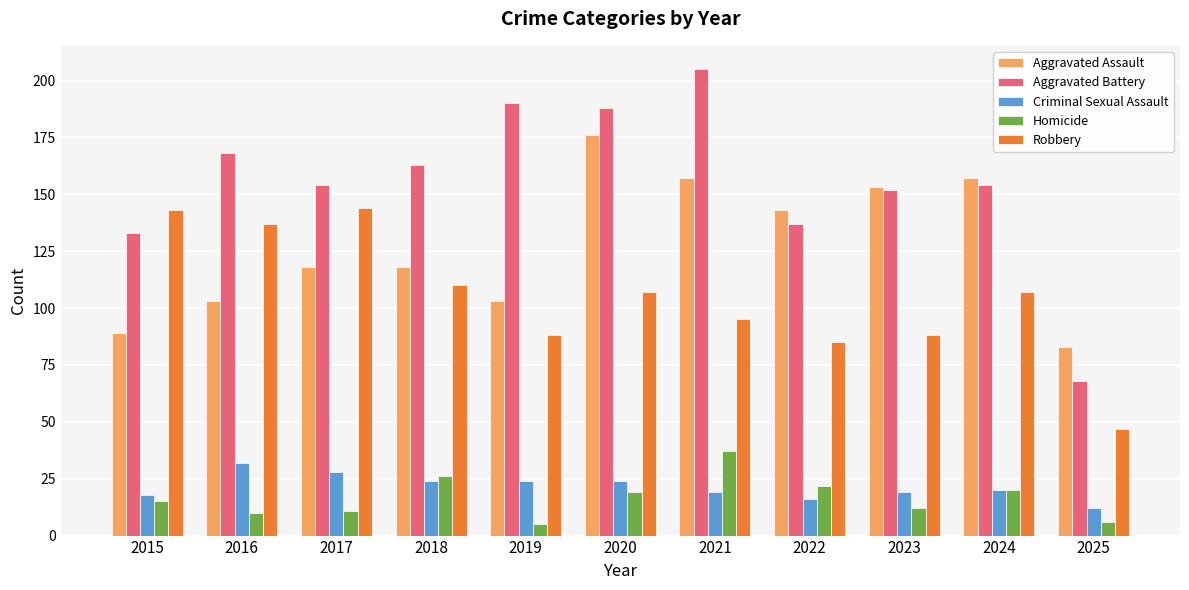

What is the spread (max minus min) of values at 2015?

128